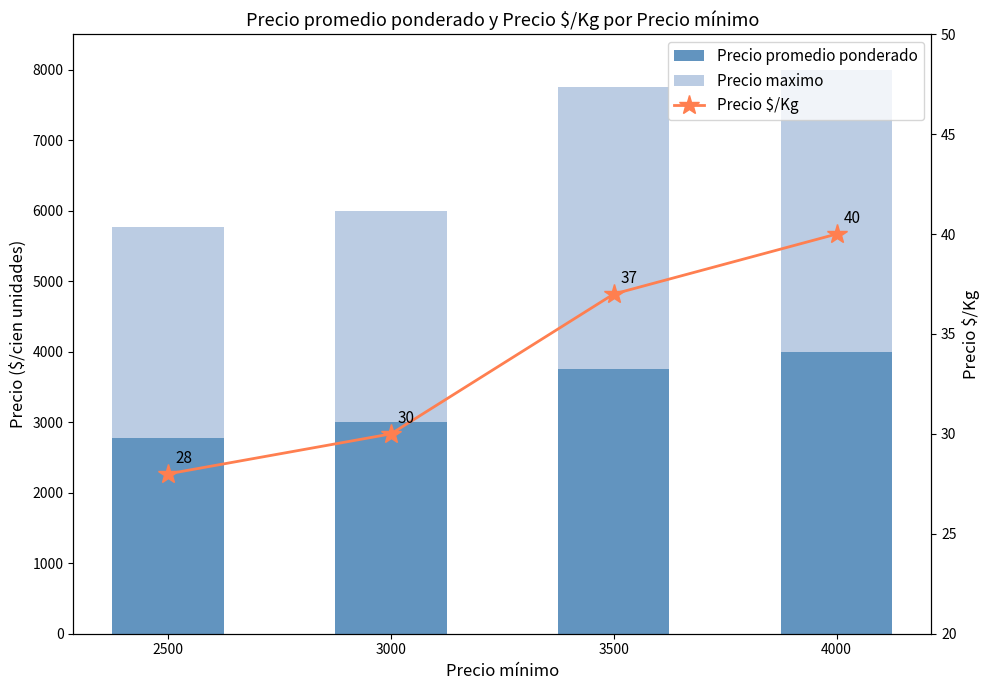

How many groups of bars are there?

4